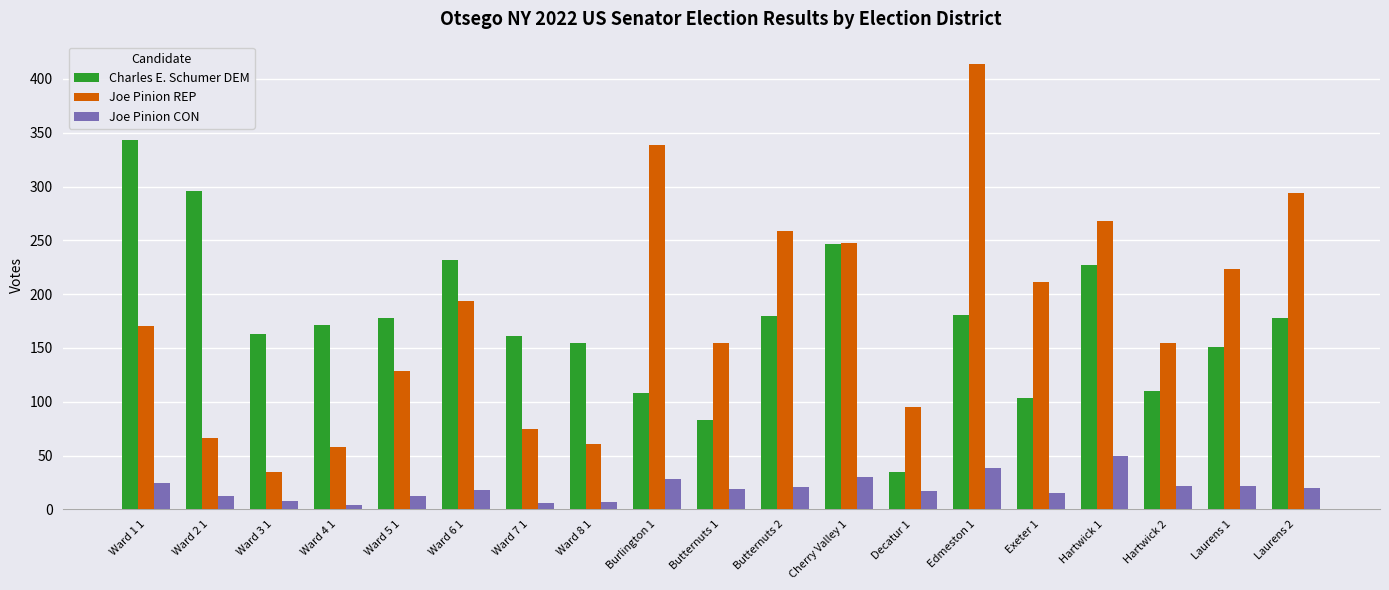

What are all the series names shown in the legend?

Charles E. Schumer DEM, Joe Pinion REP, Joe Pinion CON